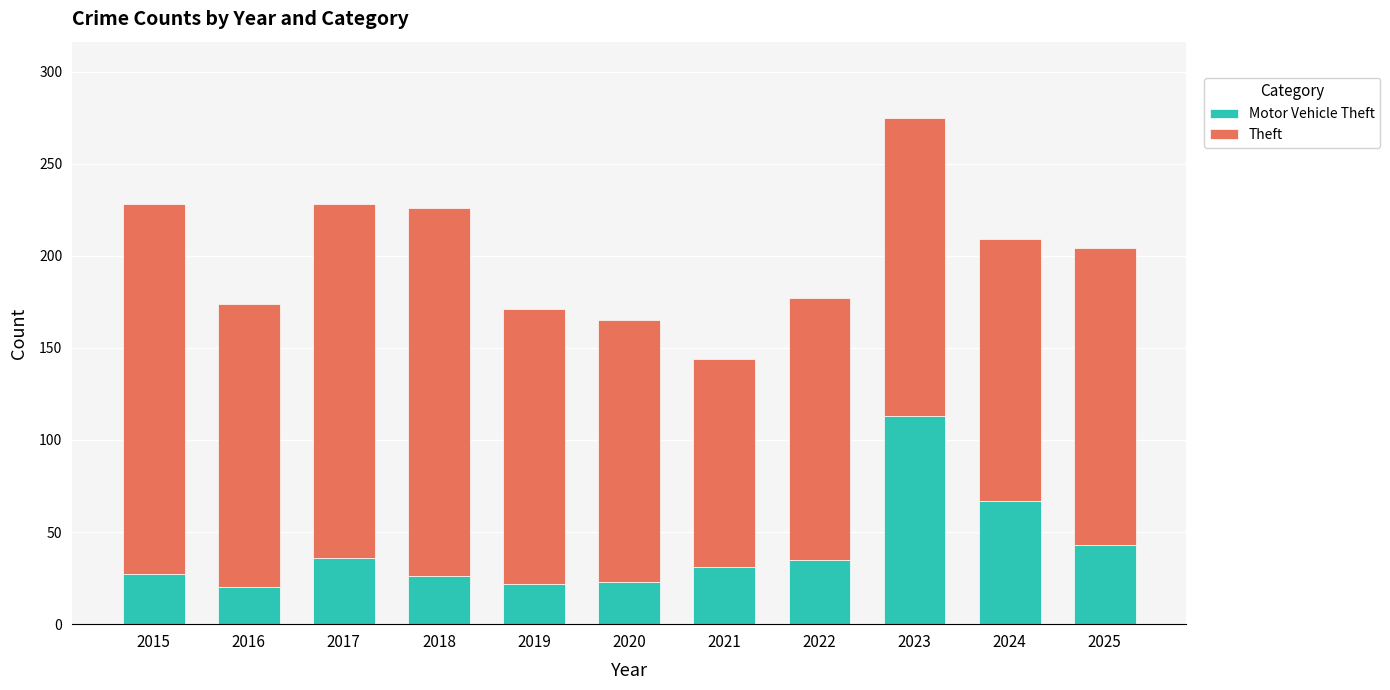

At which category is the sum across all series the highest?

2023